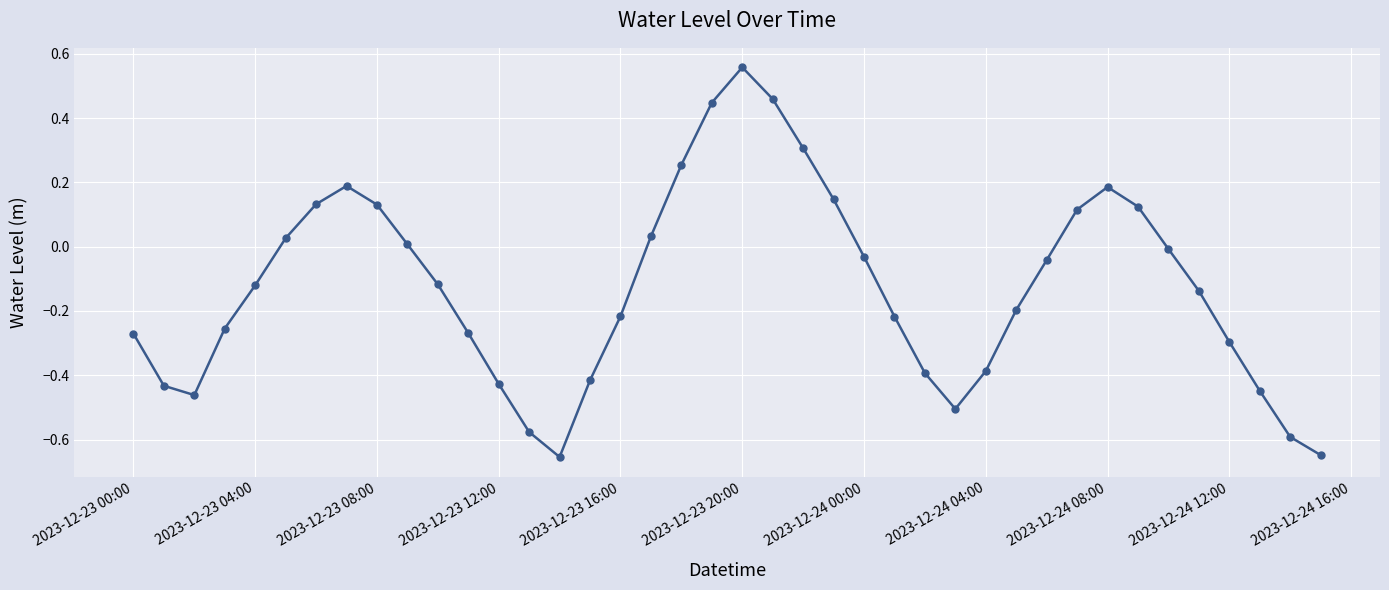

What is the sum of all values?

-5.0